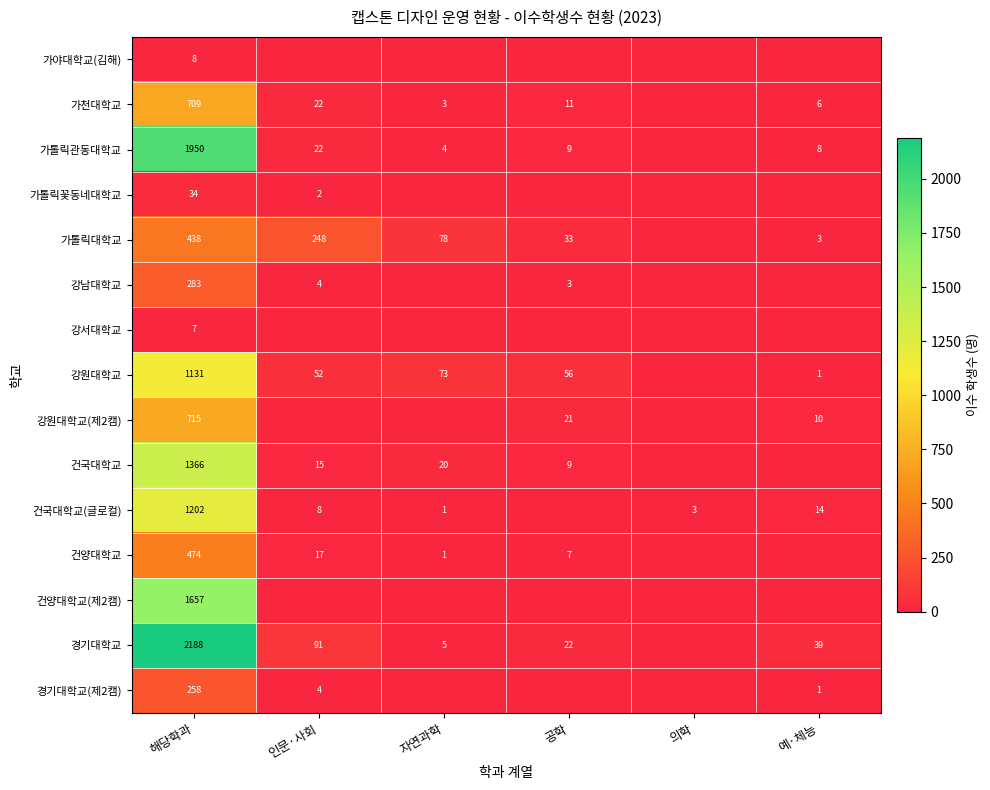

True or false: 가천대학교 has a value of 29 at 인문·사회.

False